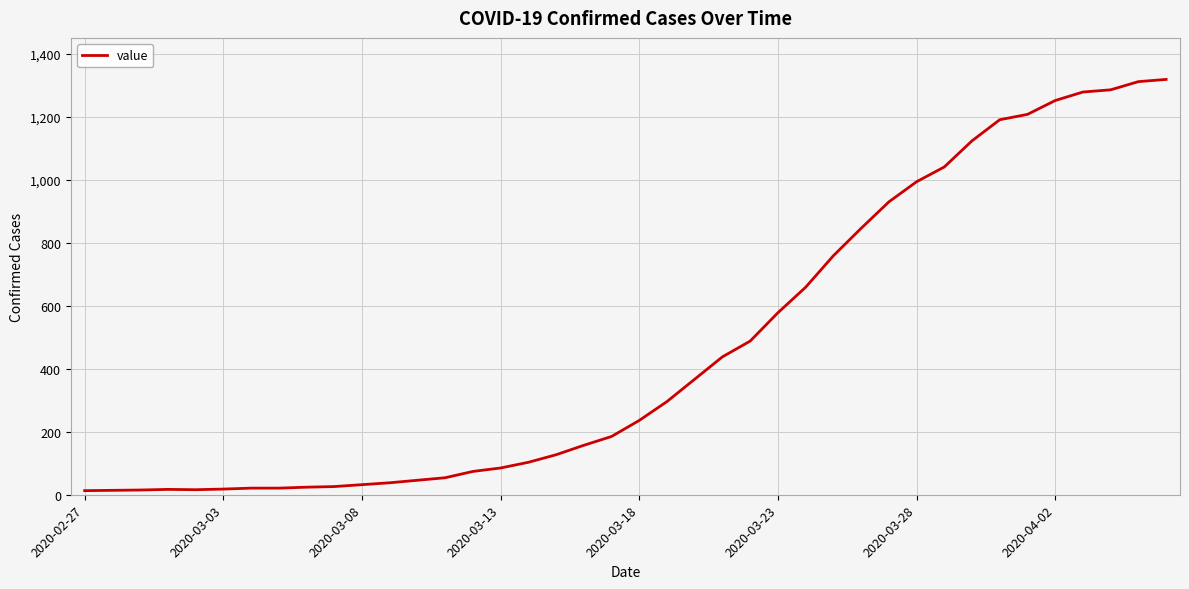

What is the difference between the maximum and minimum values?

1306